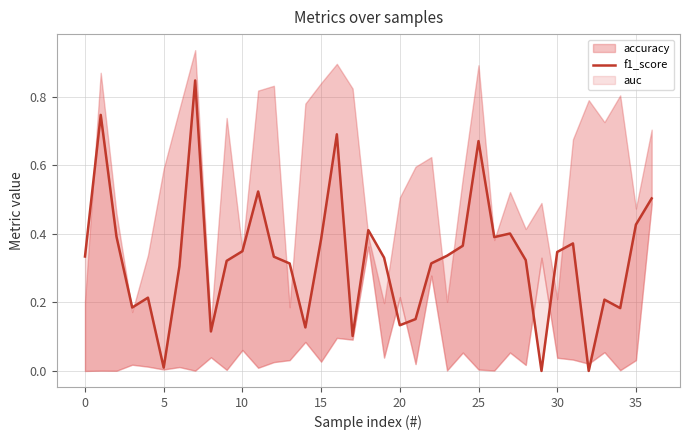

True or false: the data shows 0.5 at 25.

False